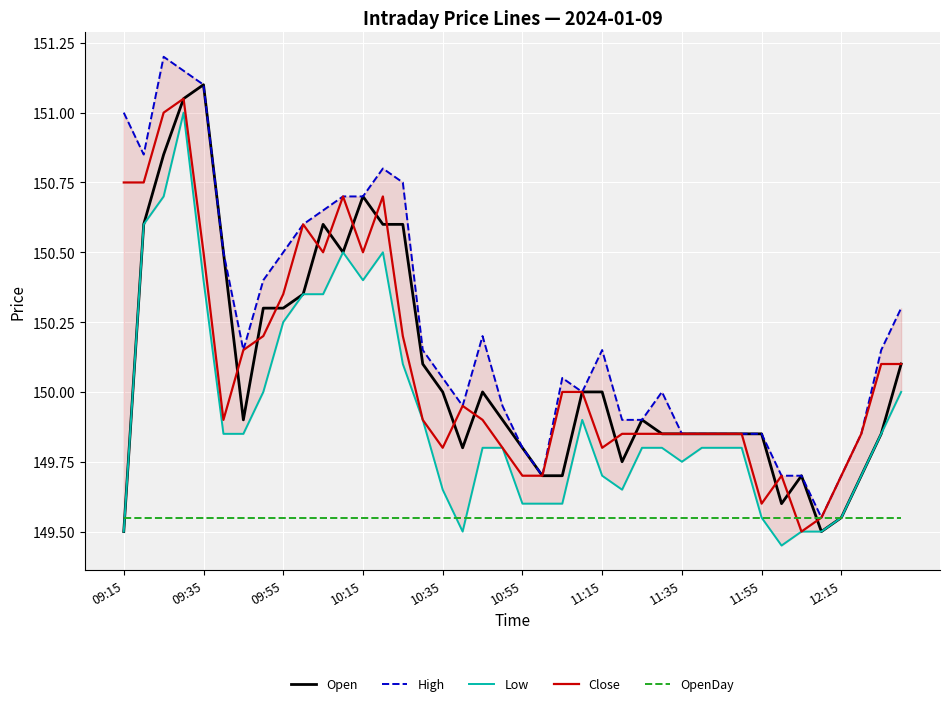

What is the lowest value of the Close series?

149.5